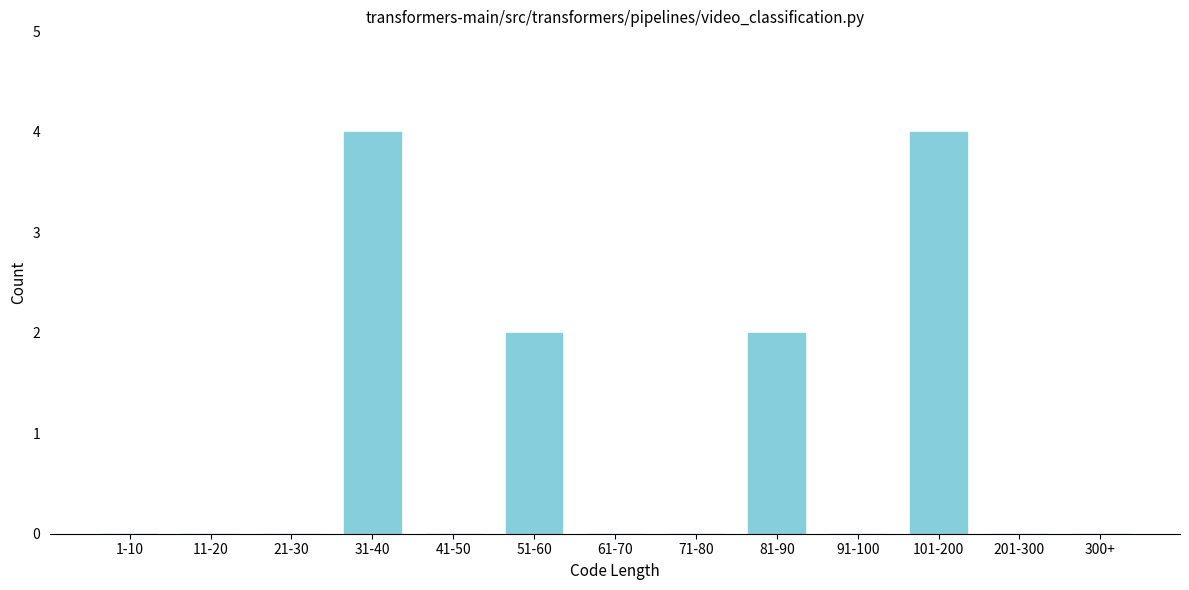

Reading left to right, list all the values displayed in this chart.

1-10=0	11-20=0	21-30=0	31-40=4	41-50=0	51-60=2	61-70=0	71-80=0	81-90=2	91-100=0	101-200=4	201-300=0	300+=0